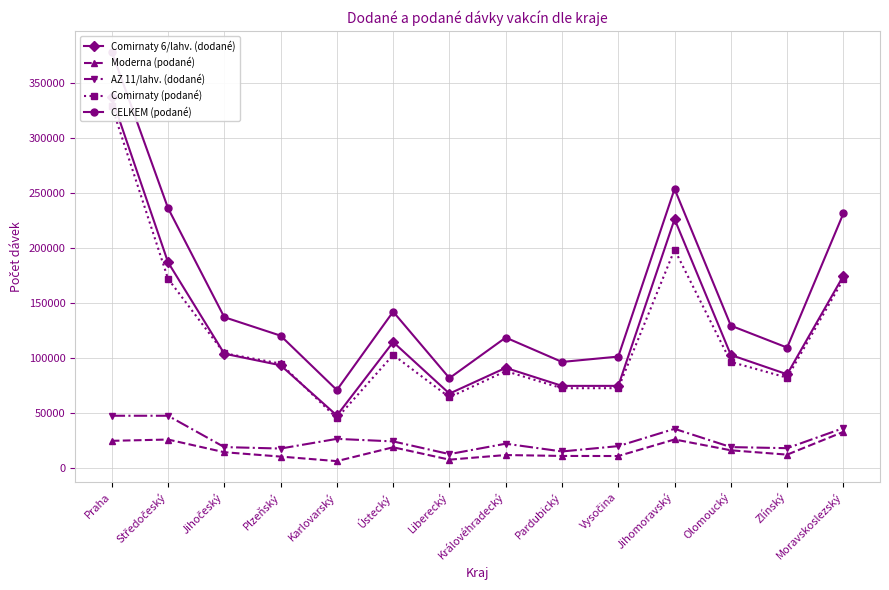

At which category is the sum across all series the highest?

Praha